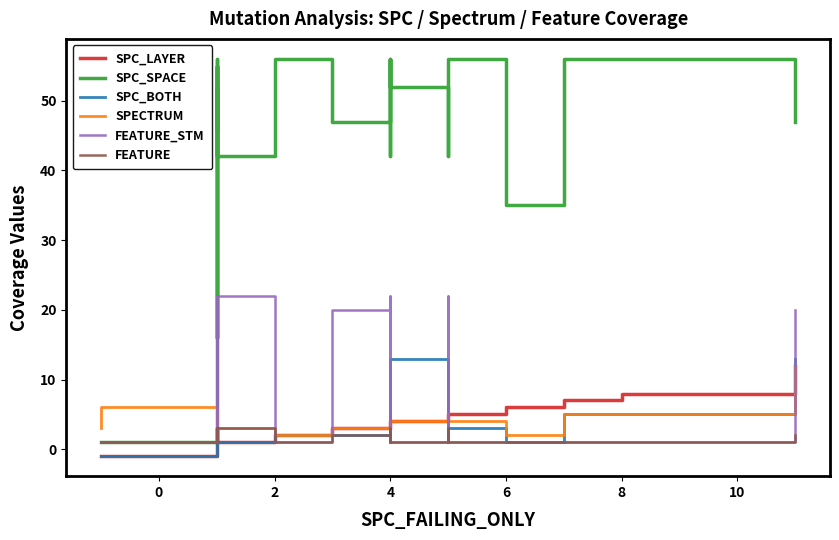

Which series has the largest total across all categories?

SPC_SPACE